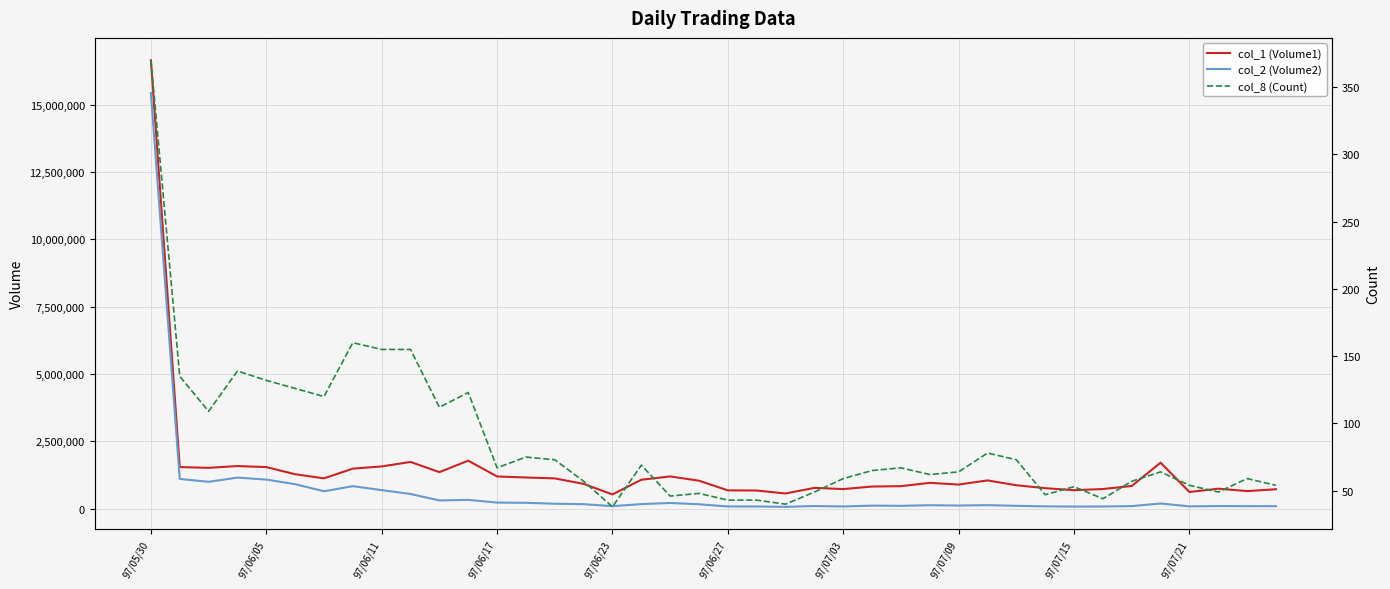

What is the maximum value for col_1 (Volume1)?

16645000